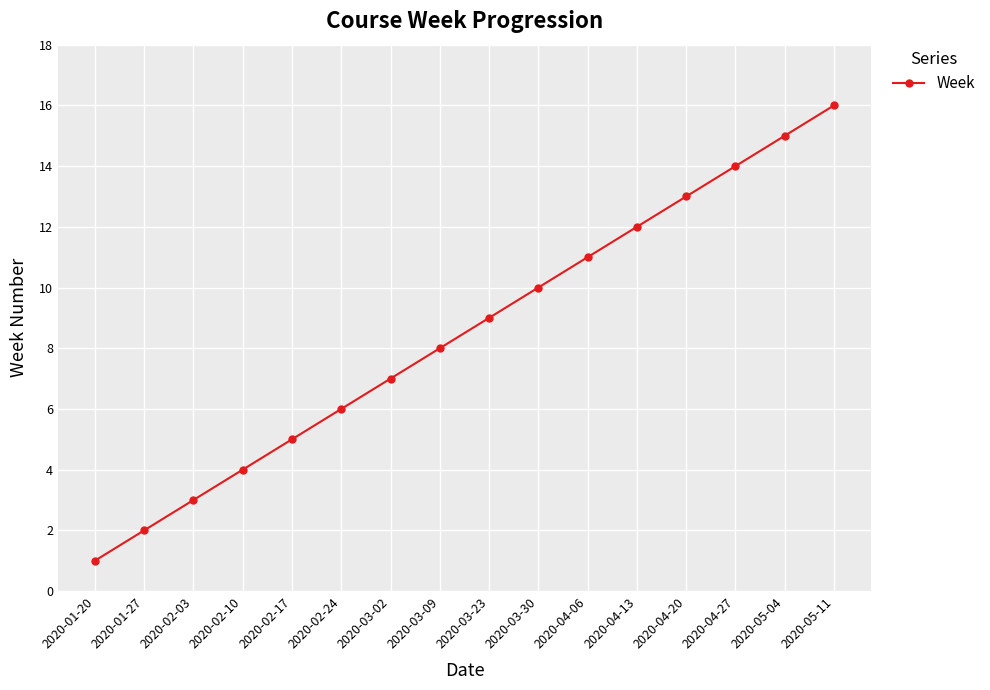

Reading left to right, list all the values displayed in this chart.

2020-01-20=1	2020-01-27=2	2020-02-03=3	2020-02-10=4	2020-02-17=5	2020-02-24=6	2020-03-02=7	2020-03-09=8	2020-03-23=9	2020-03-30=10	2020-04-06=11	2020-04-13=12	2020-04-20=13	2020-04-27=14	2020-05-04=15	2020-05-11=16